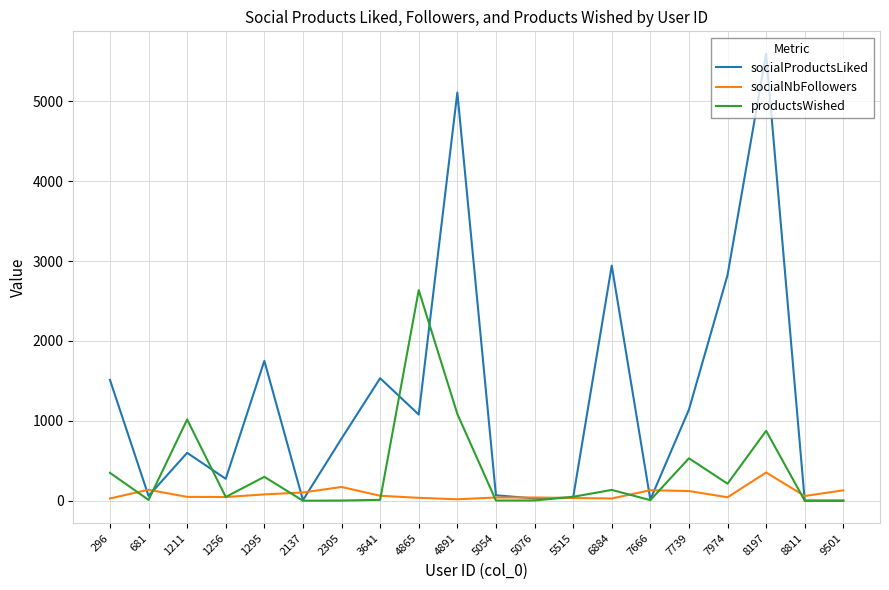

True or false: productsWished has more than 2 points higher than both neighbors.

True